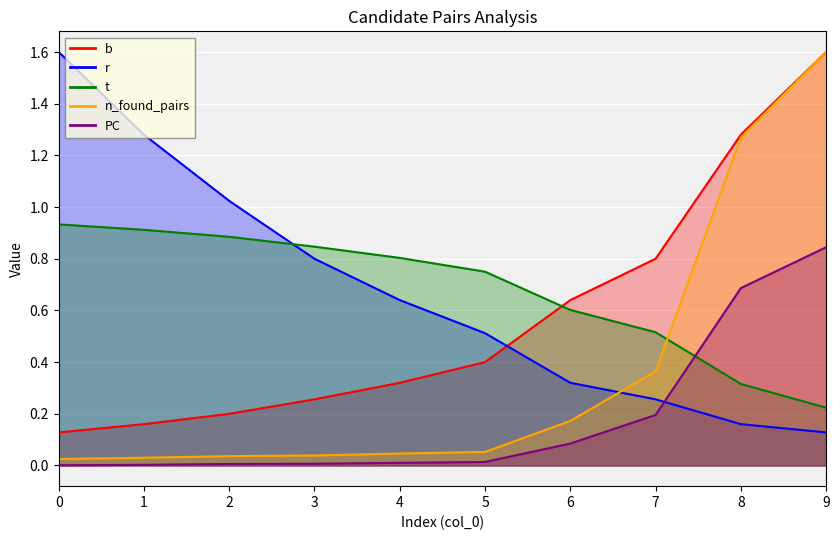

Between which two adjacent categories do t and r first intersect?

2 and 3